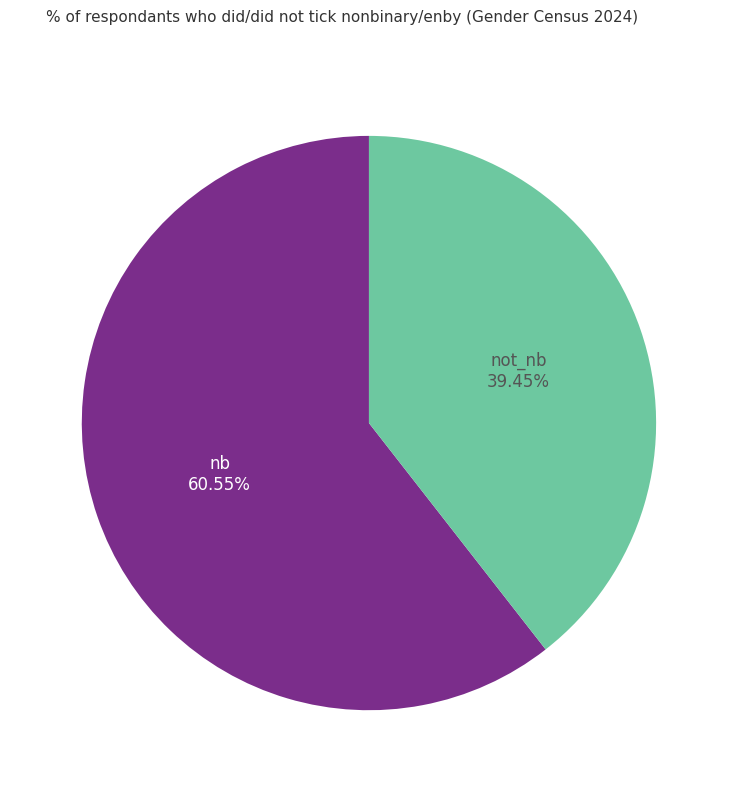

How many segments does this pie chart have?

2